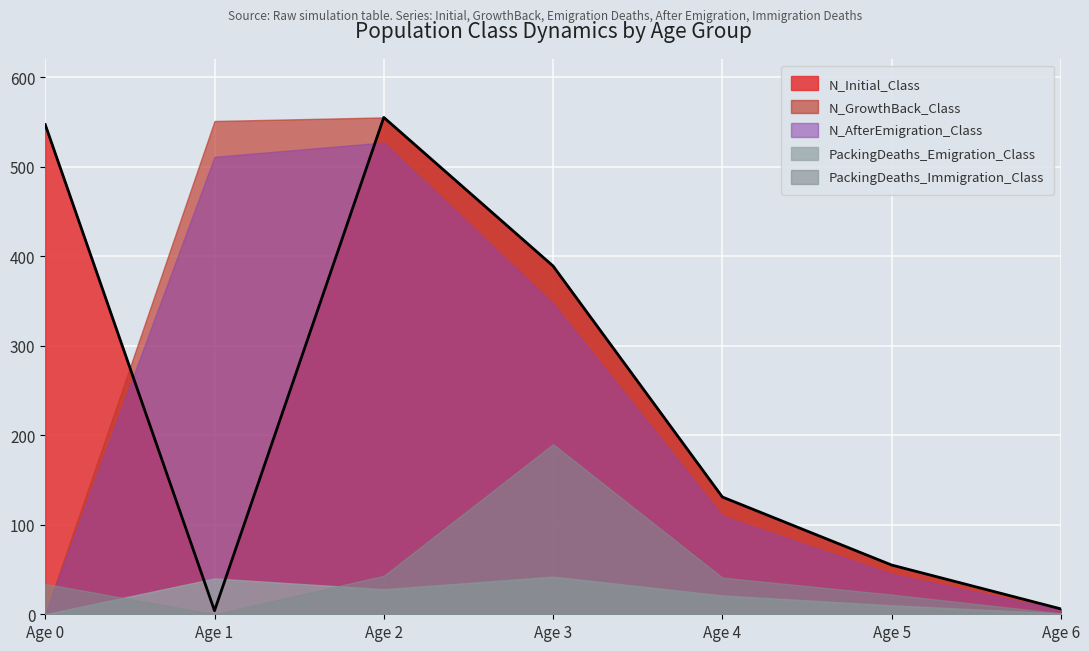

True or false: PackingDeaths_Immigration_Class has more than 2 interior local peaks.

False